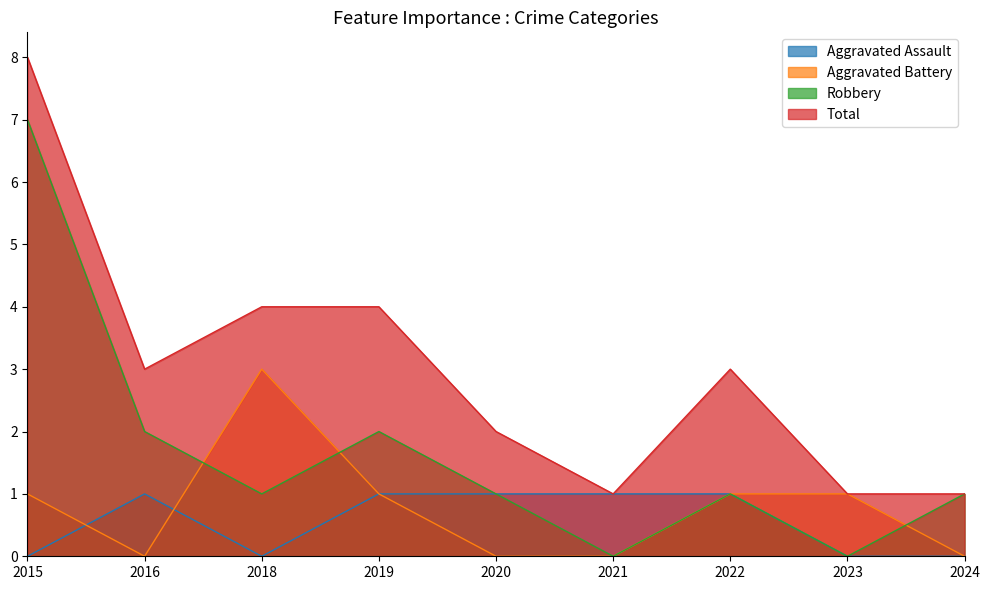

How many Total values are between 1 and 4?

8